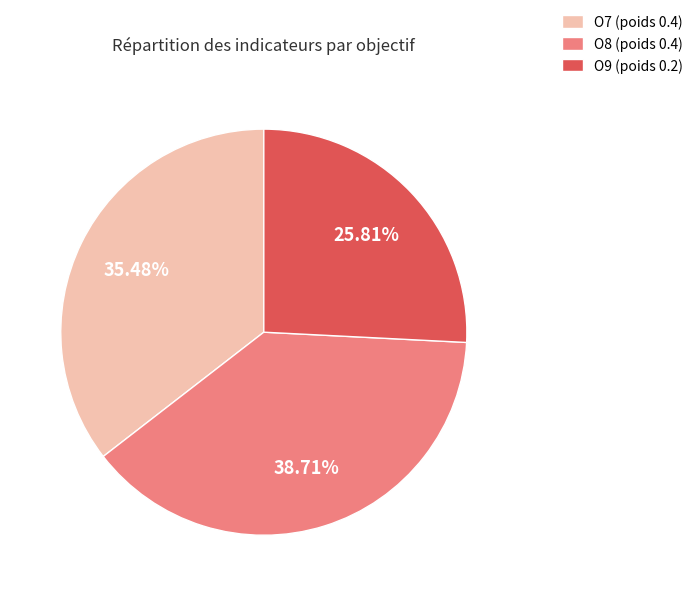

Is there a majority slice in this chart?

No